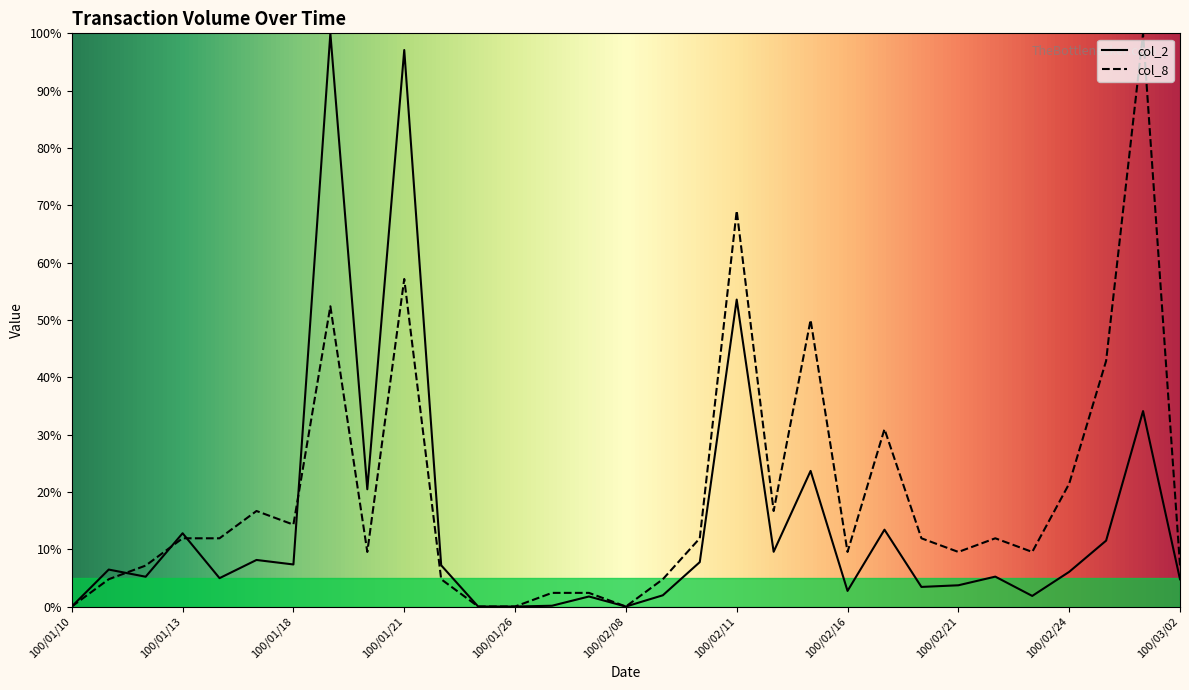

What is the difference between the col_8 values at 100/01/26 and 100/02/23?

9.5